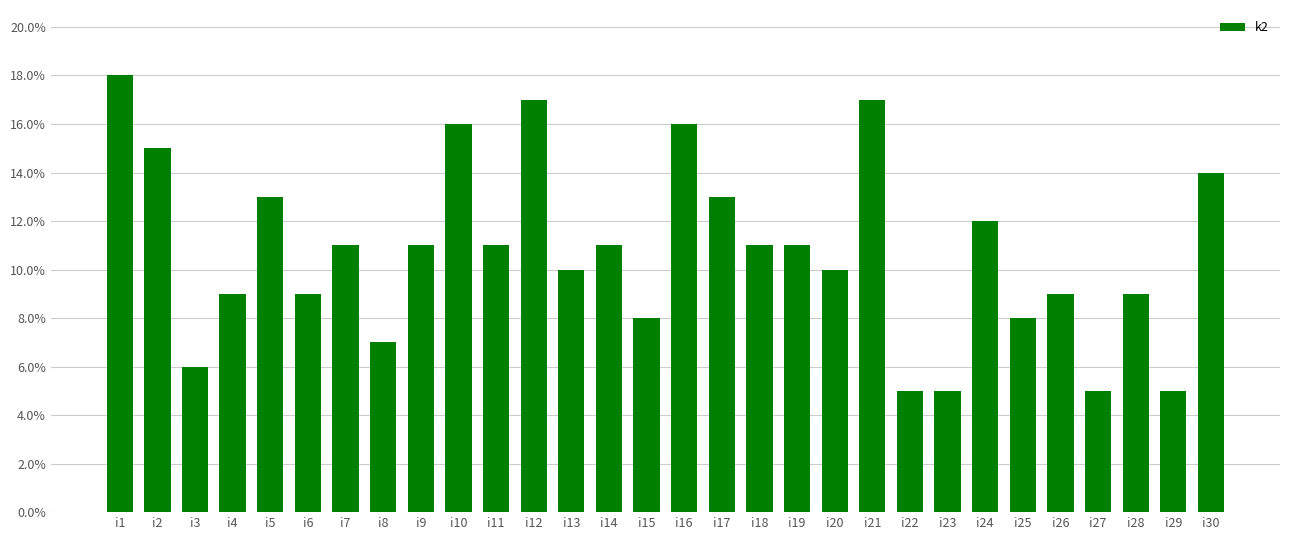

What is the difference between the maximum and minimum values?

13